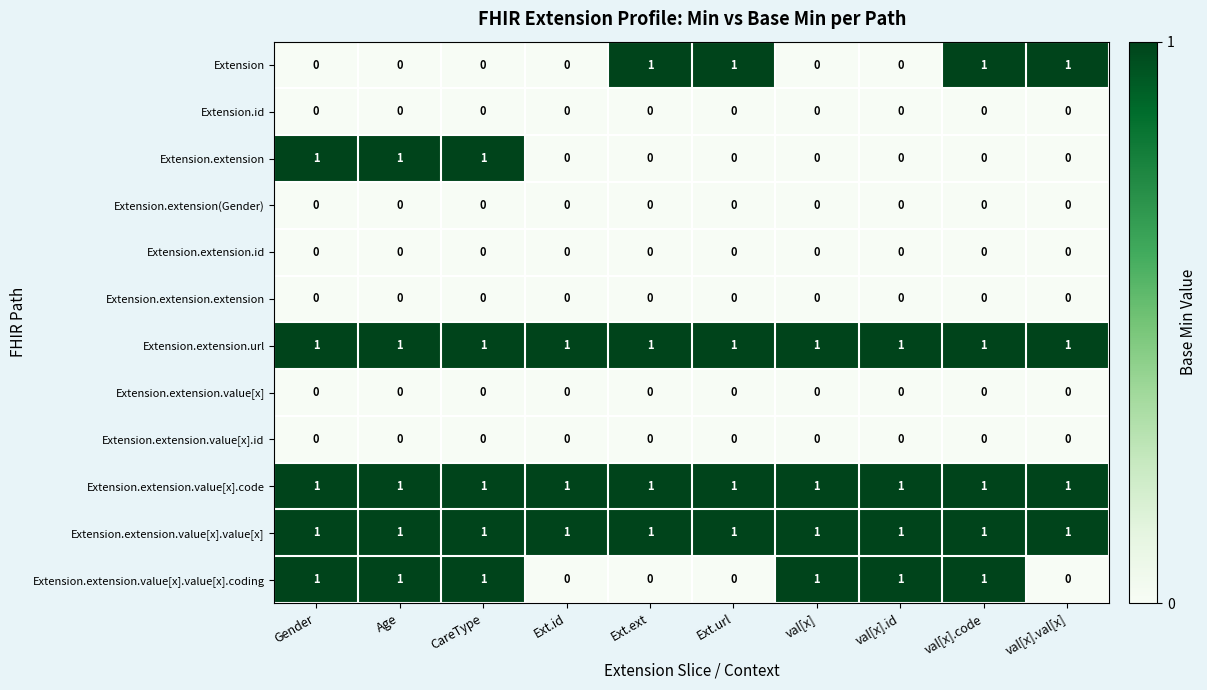

Count the Extension.extension values in the range 0 to 1.

10